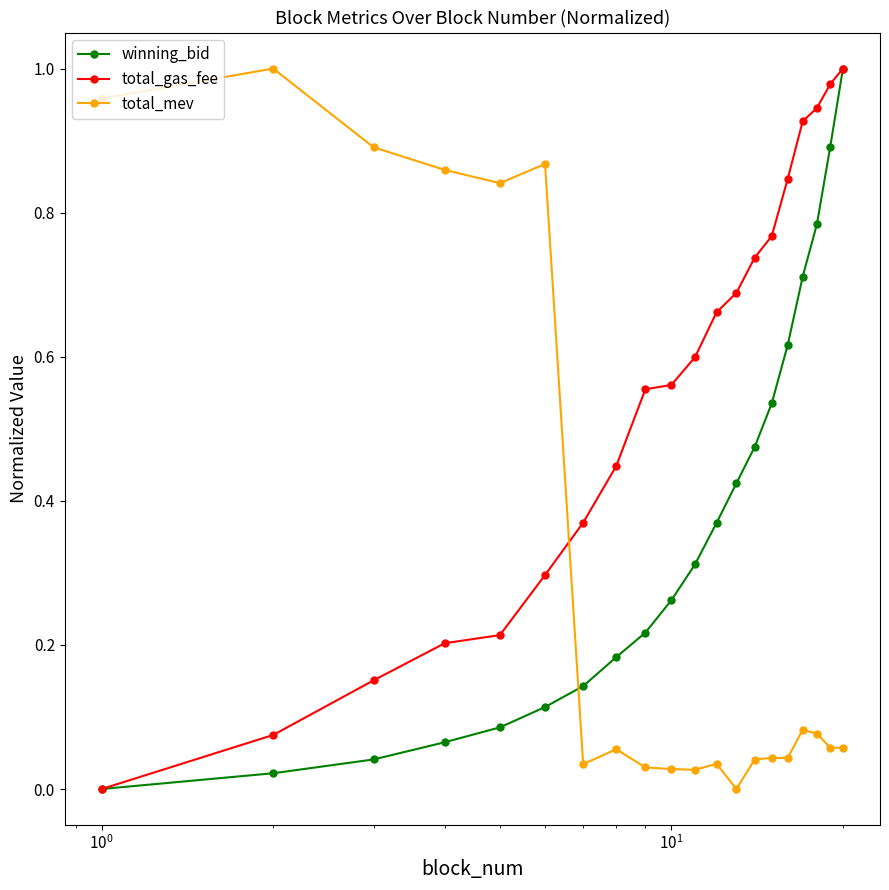

How many intersections are there between total_gas_fee and total_mev?

1